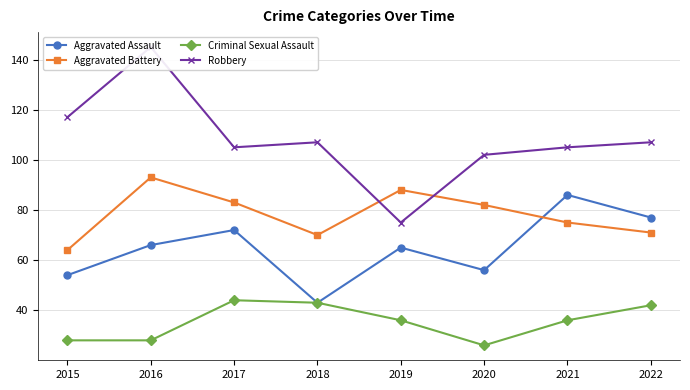

What is the total value across all series at 2021?

302